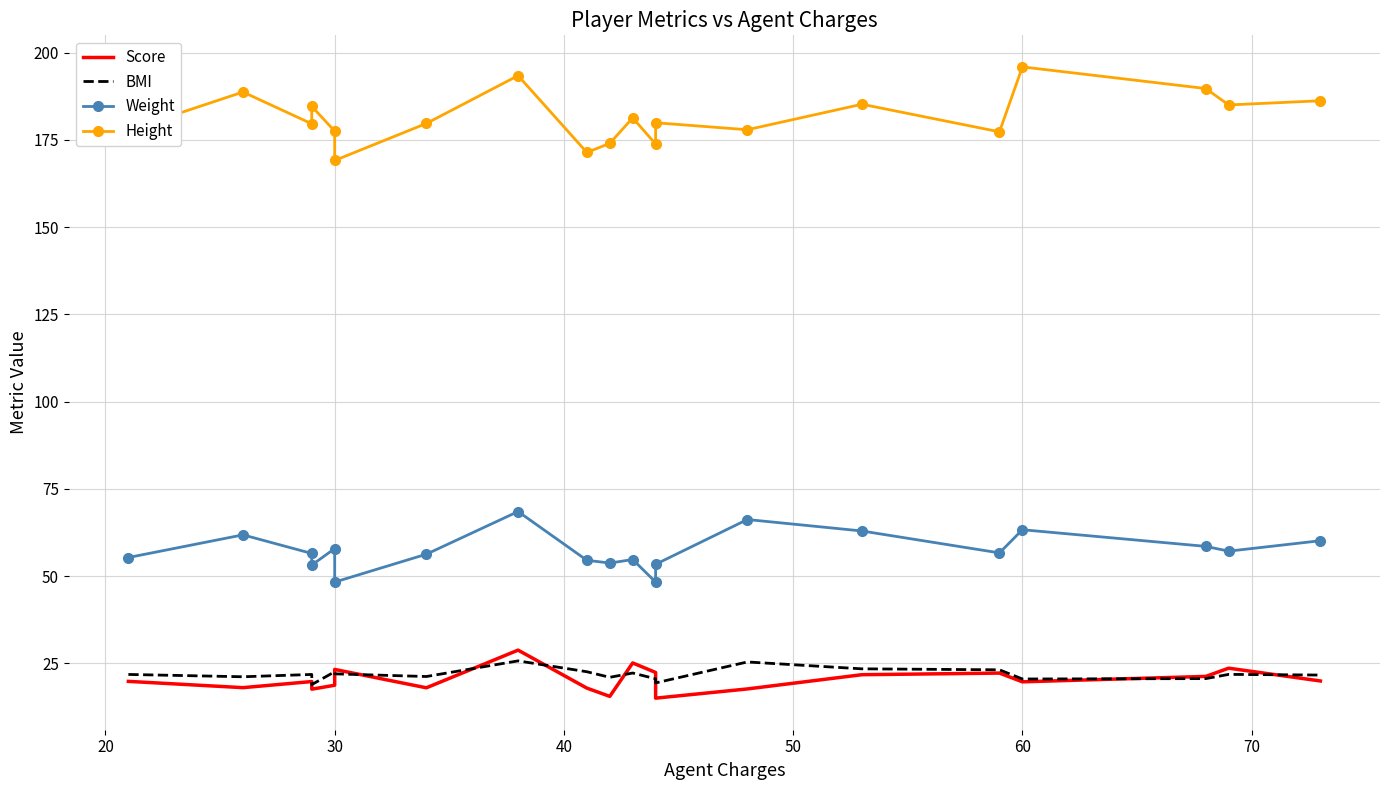

What is the difference between the maximum and minimum values in the Weight series?

20.2